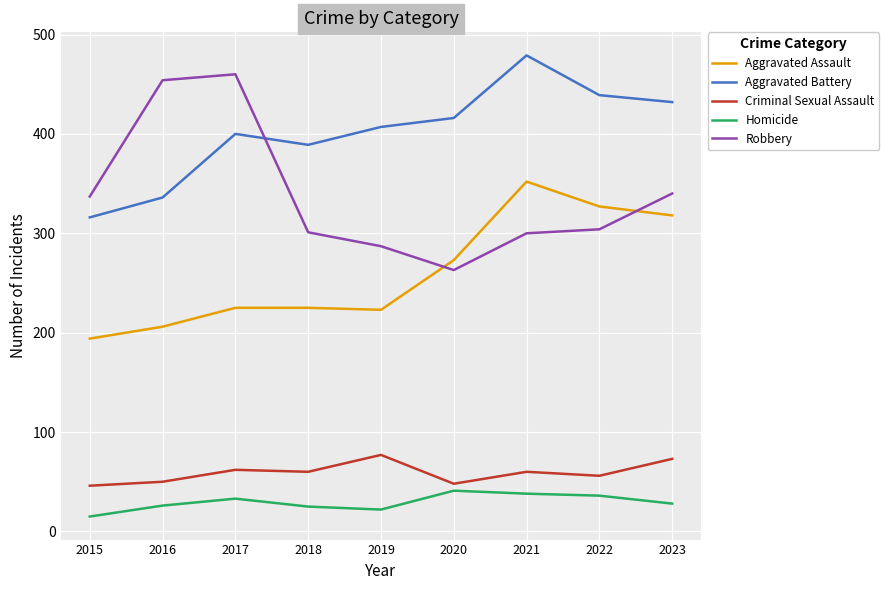

At which category is the sum across all series the highest?

2021